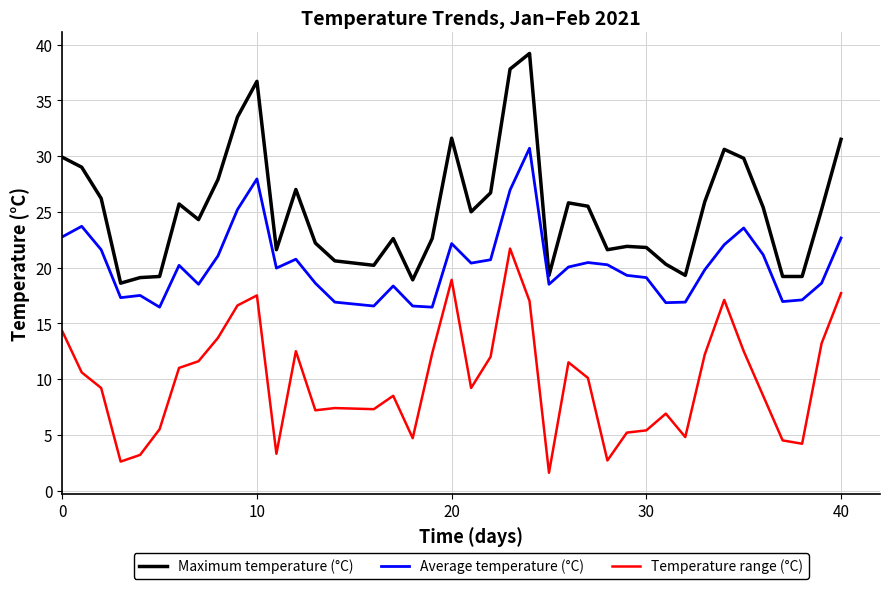

What is the difference between the maximum and minimum values in the Maximum temperature (°C) series?

20.6